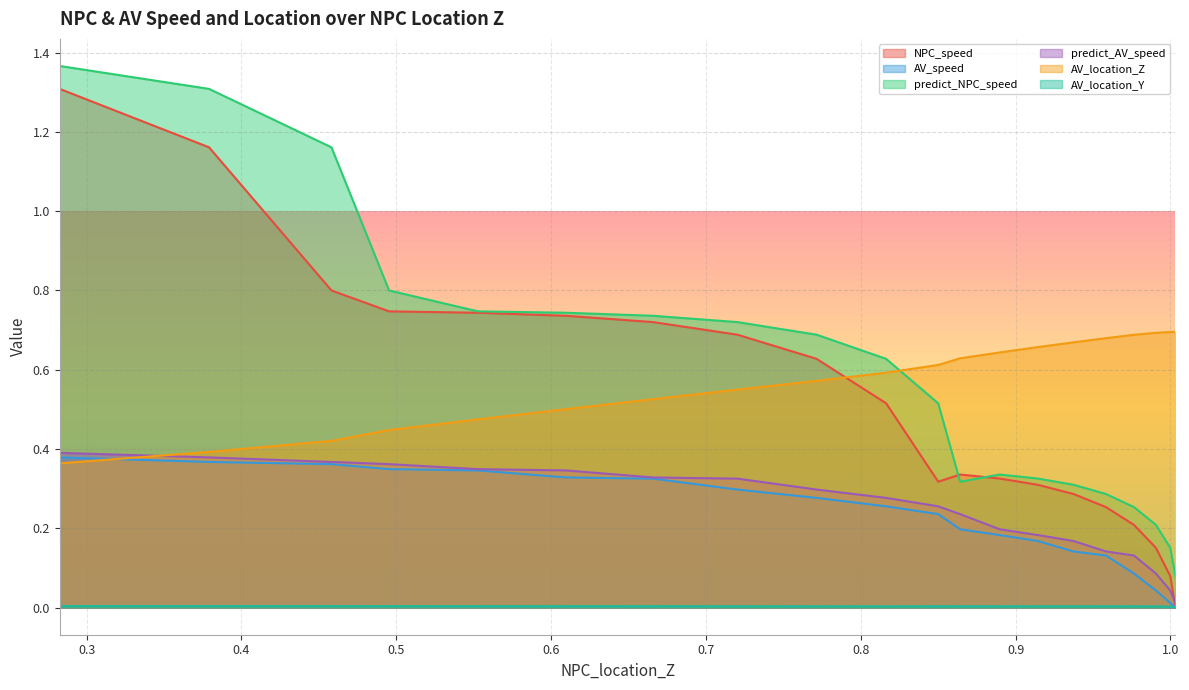

Which series has the largest range (max minus min)?

NPC_speed